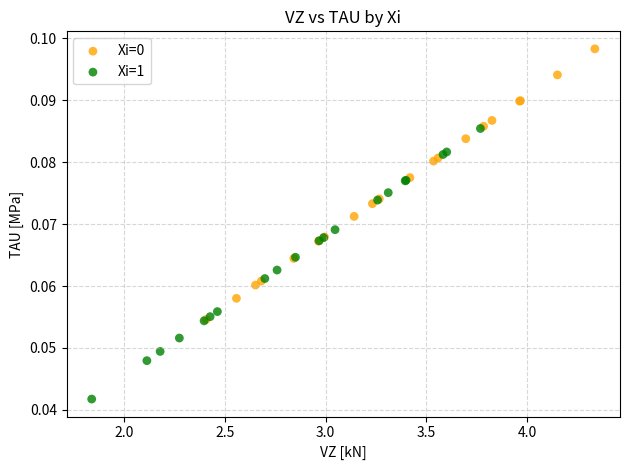

Which series has the largest Y range (max minus min)?

Xi=1